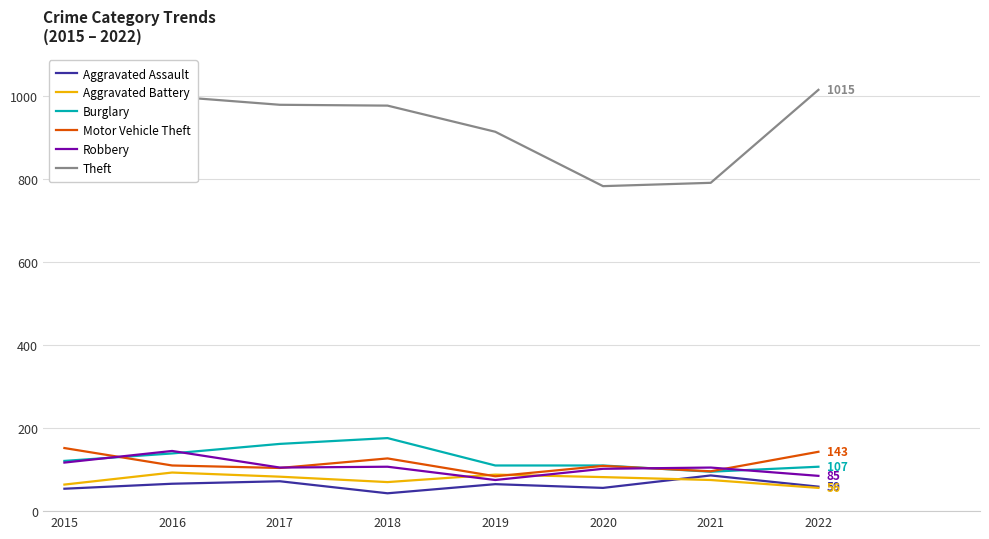

At 2018, list the series in order from largest to smallest.

Theft, Burglary, Motor Vehicle Theft, Robbery, Aggravated Battery, Aggravated Assault